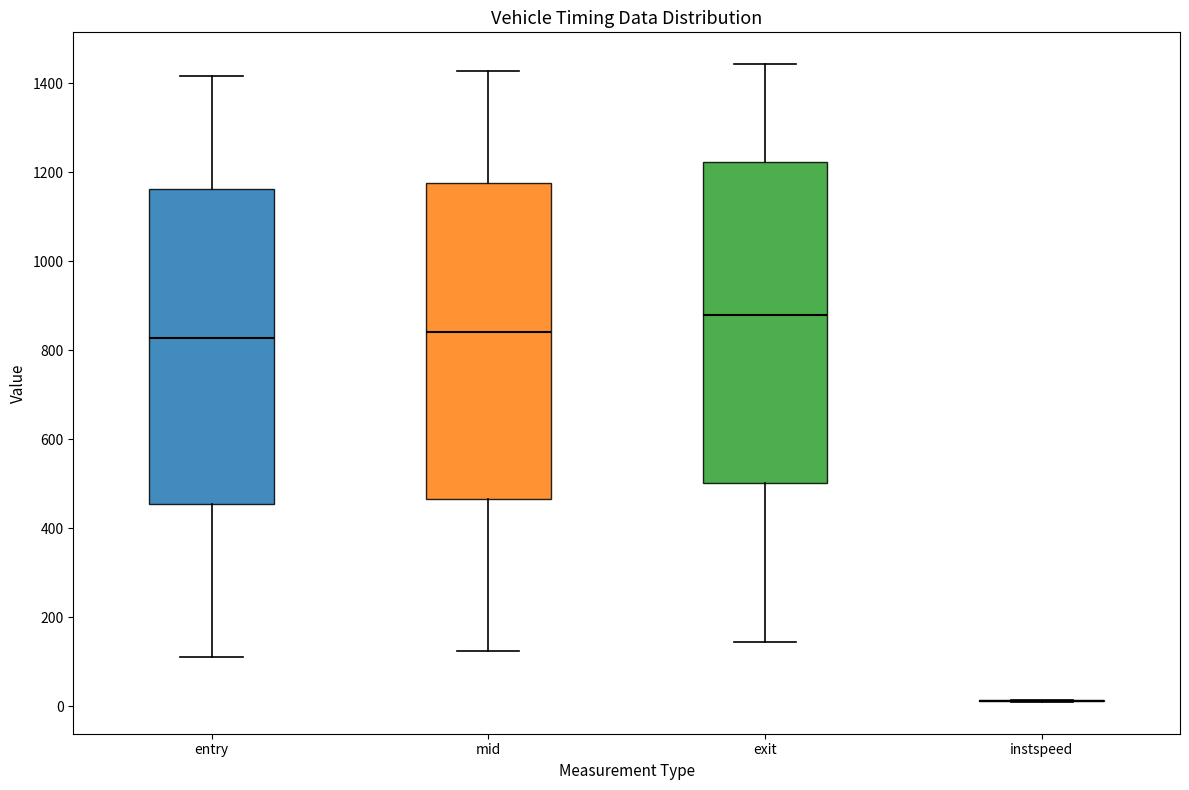

Reading left to right, transcribe this box plot: for each box, give where its median line is, the range the box spans, and where its two whiskers end, as read against the y-axis. The values are not printed on the chart, so give them approximately, as read against the axis.

entry: median 820, box 460 to 1160, whiskers 120 to 1420
mid: median 840, box 460 to 1180, whiskers 120 to 1420
exit: median 880, box 500 to 1220, whiskers 140 to 1440
instspeed: box collapsed to a line at 20, whiskers 20 to 20